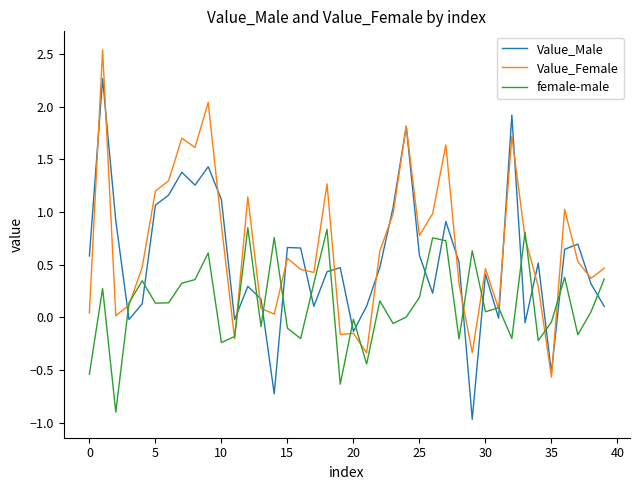

True or false: female-male and Value_Male intersect in this chart.

True